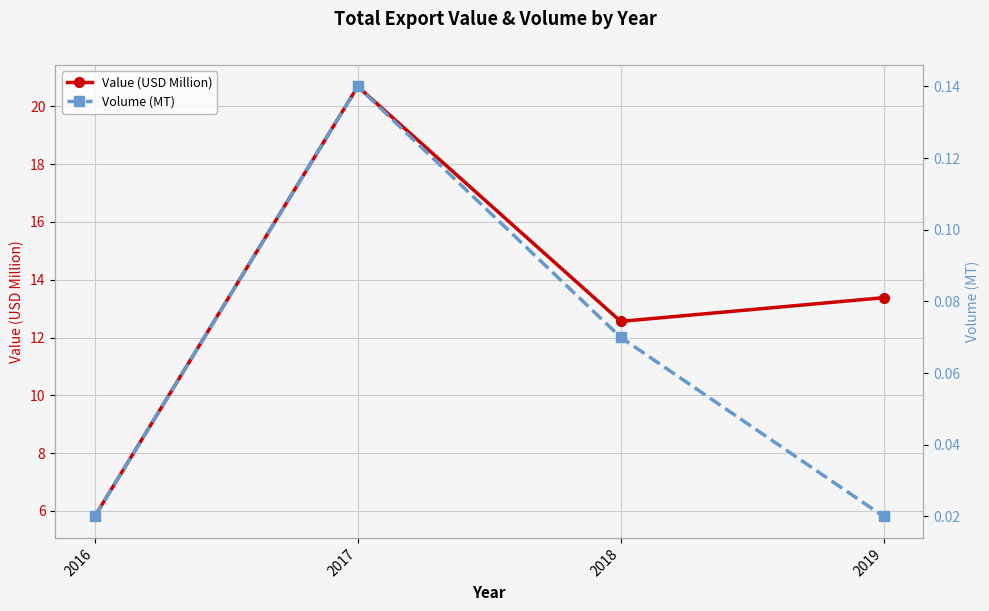

At which label does Volume (MT) reach its peak?

2017